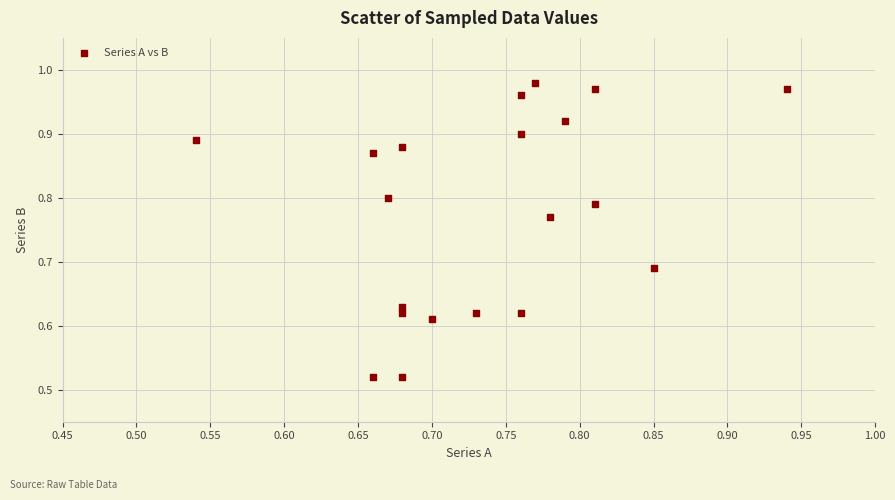

What is the range of X values (max minus min)?

0.4